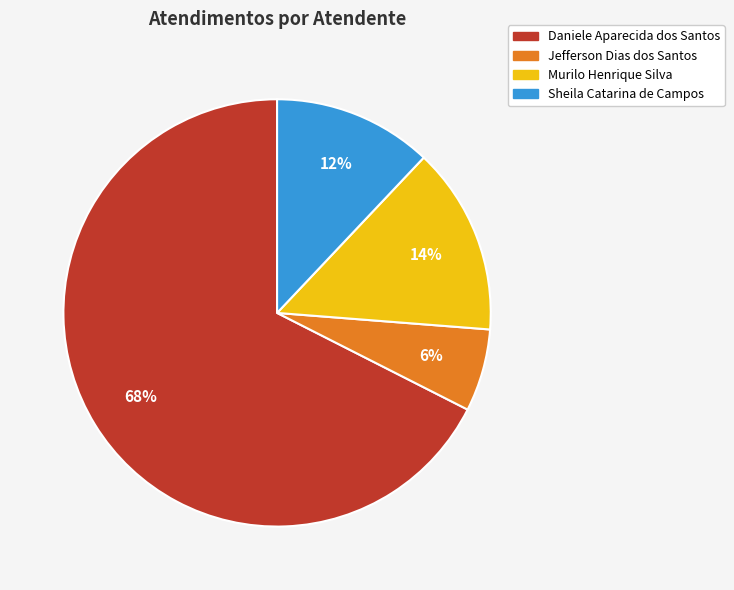

How many segments does this pie chart have?

4